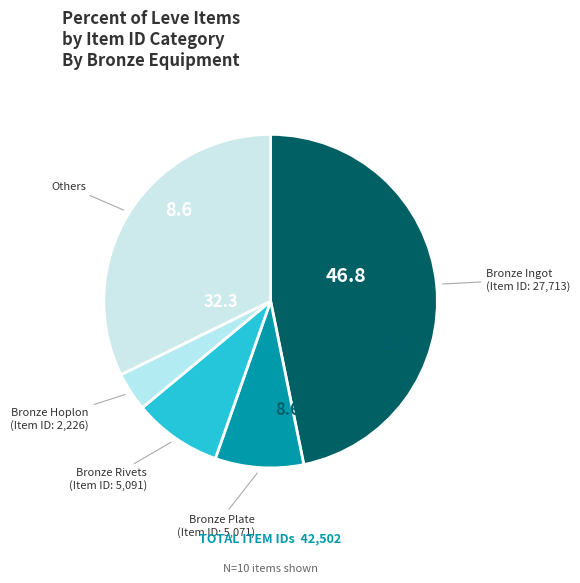

To the nearest percent, what is the difference between the largest and smallest slice percentages?

43%